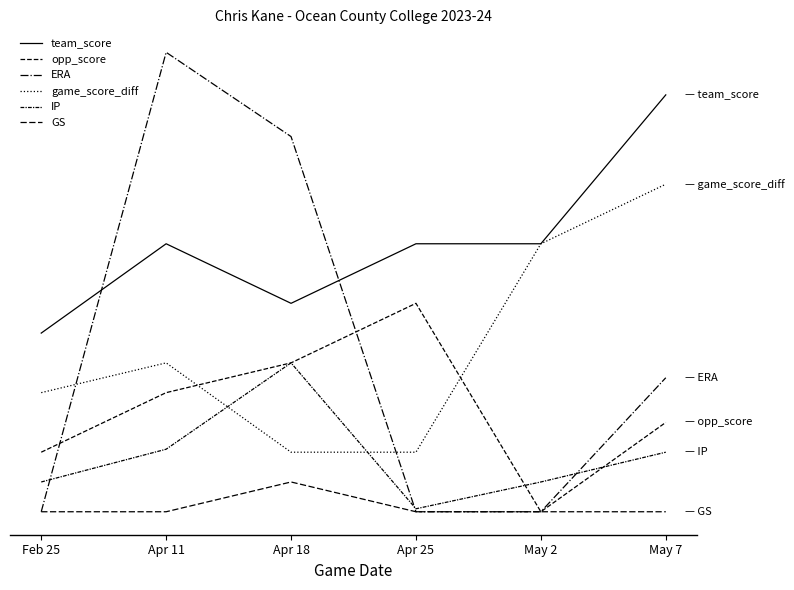

Is this an area chart (filled region under the line)?

No